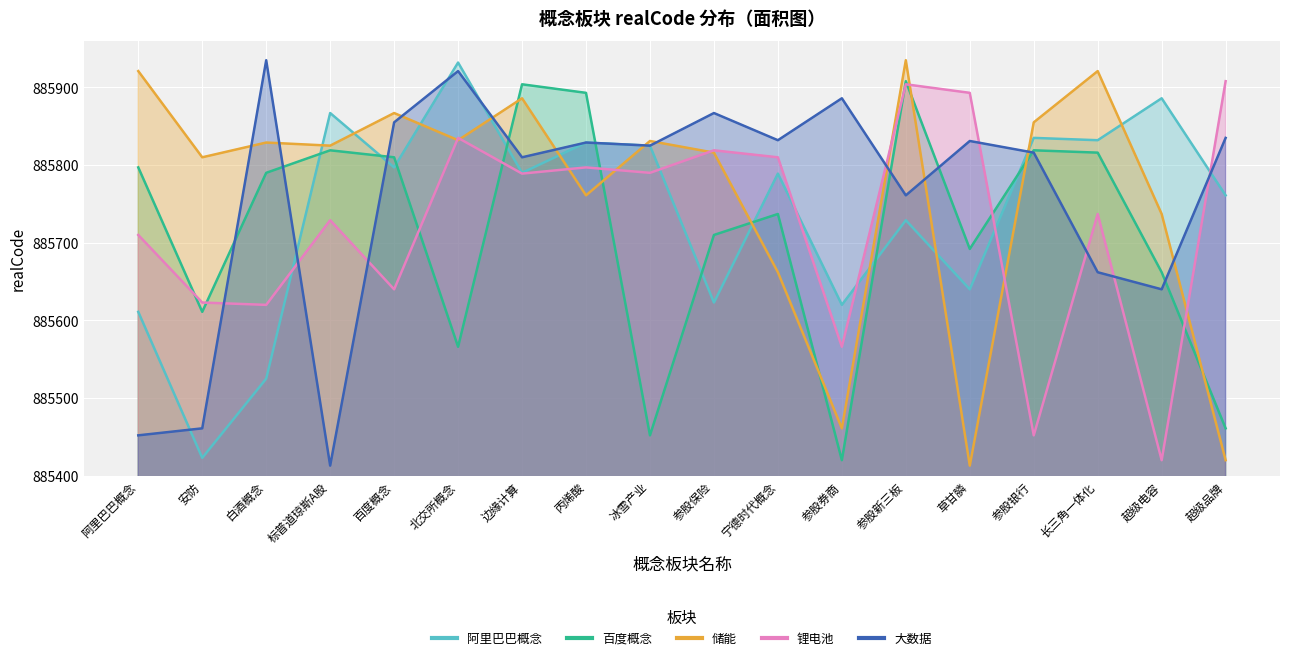

At which label does 锂电池 first exceed 885789?

北交所概念